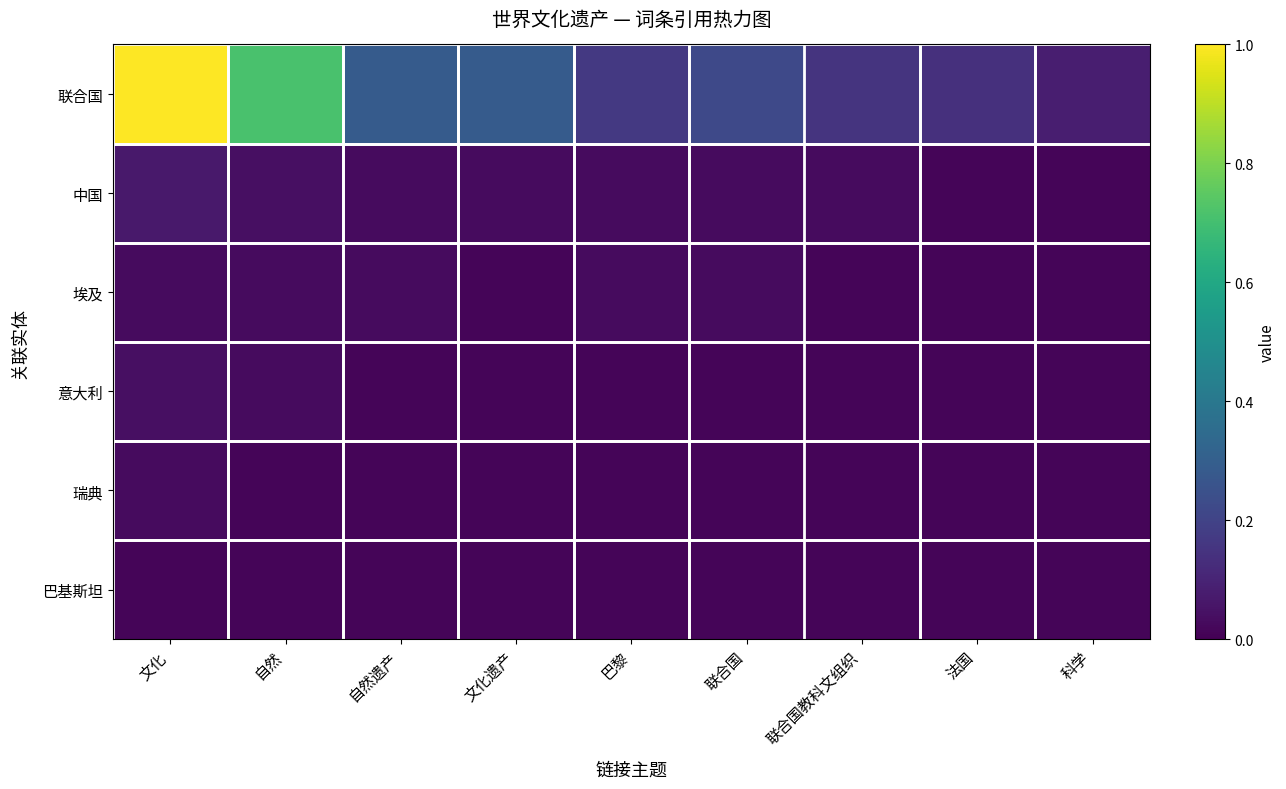

Reading left to right, what are all the values shown in this chart?

联合国: 文化=1.0	自然=0.7	自然遗产=0.3	文化遗产=0.3	巴黎=0.2	联合国=0.2	联合国教科文组织=0.2	法国=0.1	科学=0.1
中国: 文化=0.1	自然=0.0	自然遗产=0.0	文化遗产=0.0	巴黎=0.0	联合国=0.0	联合国教科文组织=0.0	法国=0.0	科学=0.0
埃及: 文化=0.0	自然=0.0	自然遗产=0.0	文化遗产=0.0	巴黎=0.0	联合国=0.0	联合国教科文组织=0.0	法国=0.0	科学=0.0
意大利: 文化=0.0	自然=0.0	自然遗产=0.0	文化遗产=0.0	巴黎=0.0	联合国=0.0	联合国教科文组织=0.0	法国=0.0	科学=0.0
瑞典: 文化=0.0	自然=0.0	自然遗产=0.0	文化遗产=0.0	巴黎=0.0	联合国=0.0	联合国教科文组织=0.0	法国=0.0	科学=0.0
巴基斯坦: 文化=0.0	自然=0.0	自然遗产=0.0	文化遗产=0.0	巴黎=0.0	联合国=0.0	联合国教科文组织=0.0	法国=0.0	科学=0.0